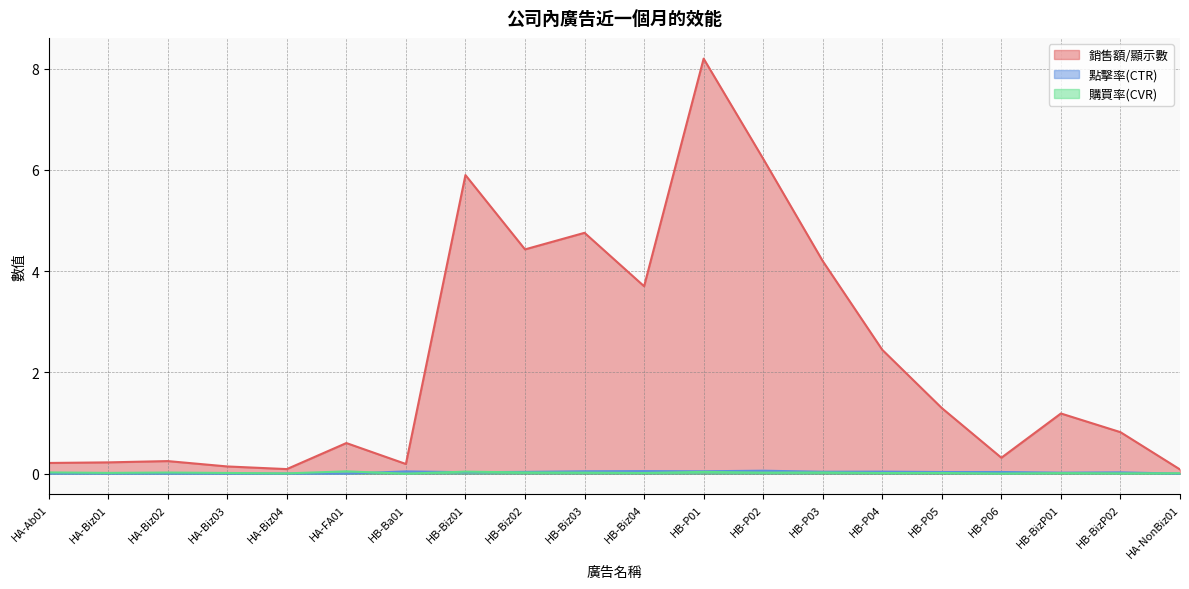

True or false: 銷售額/顯示數 and 購買率(CVR) cross at least once.

False